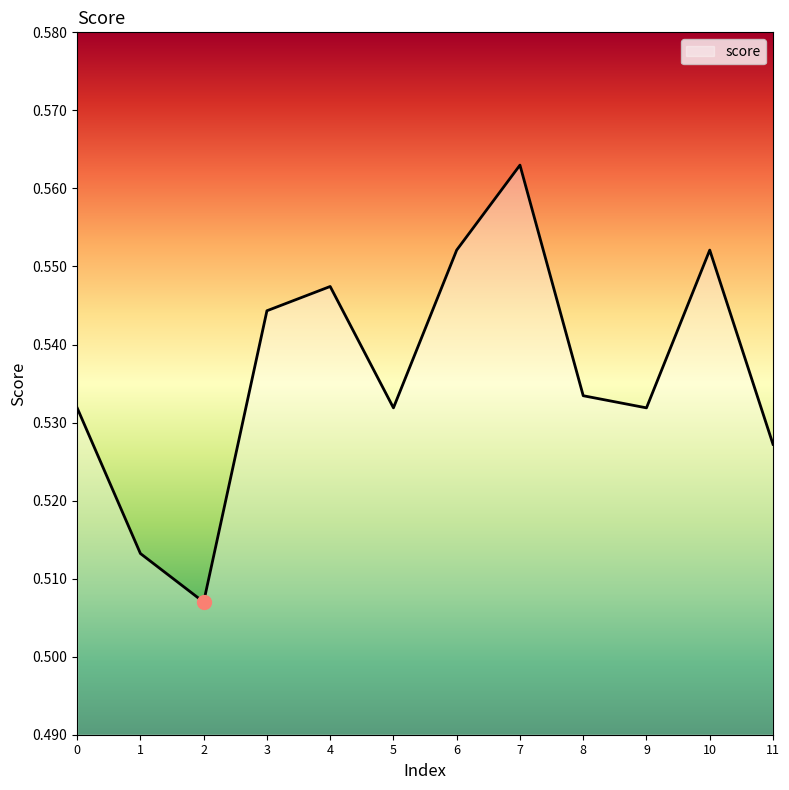

How many lines are shown in the chart?

1